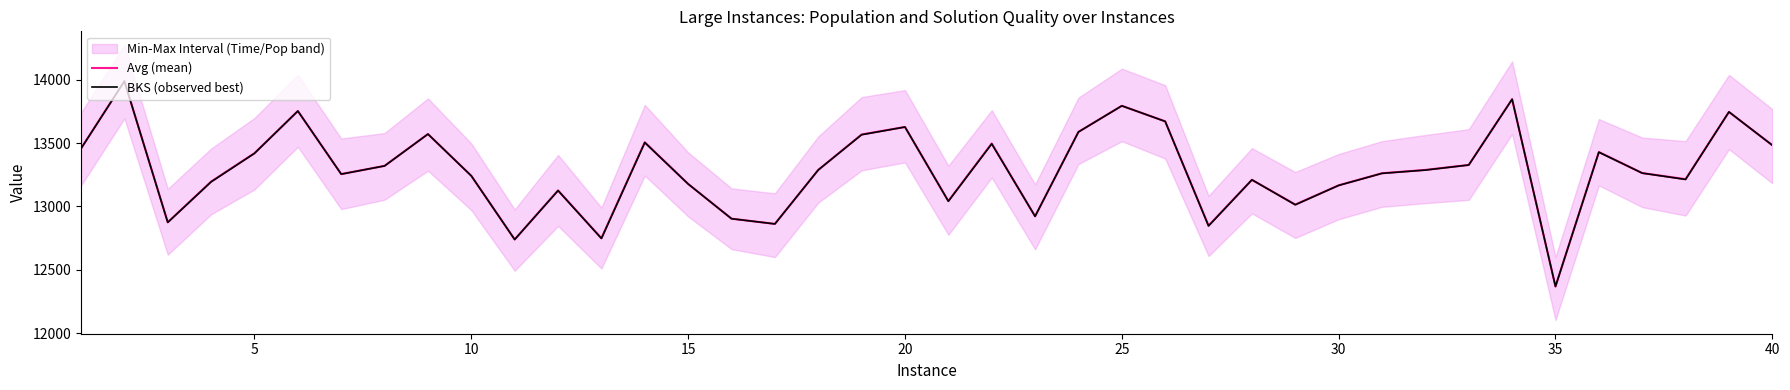

Rank the series by their maximum value, from highest to lowest.

Avg (mean), BKS (observed best)